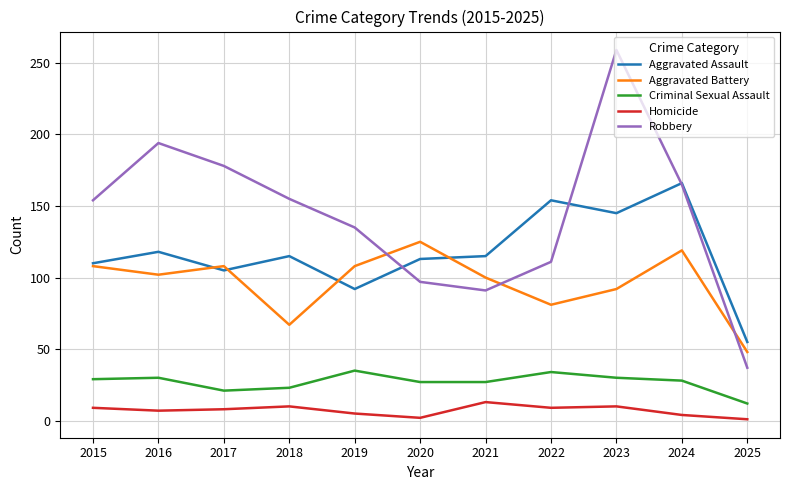

True or false: Robbery has more than 0 interior local peaks.

True